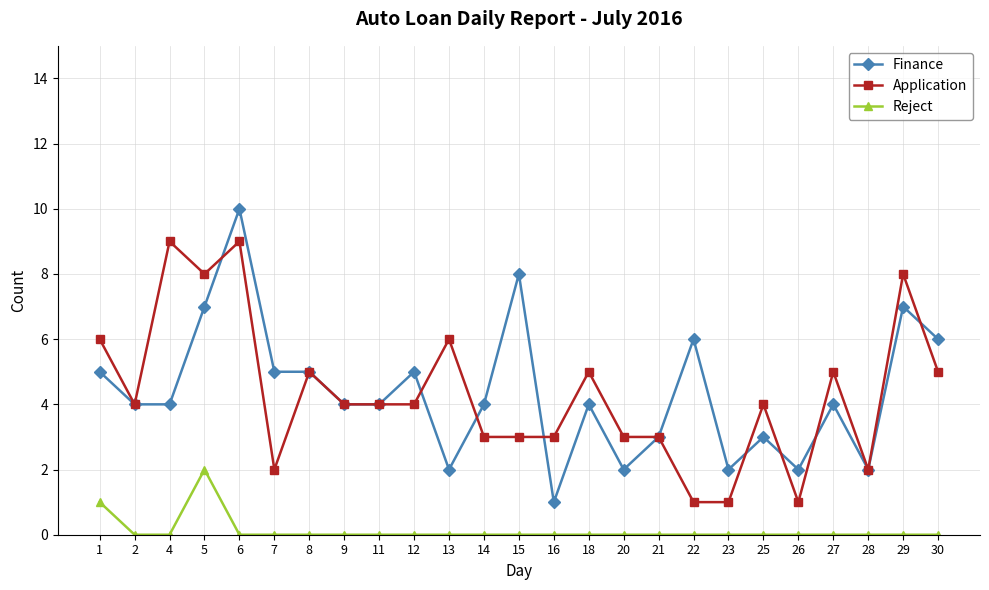

What is the lowest value of the Application series?

1